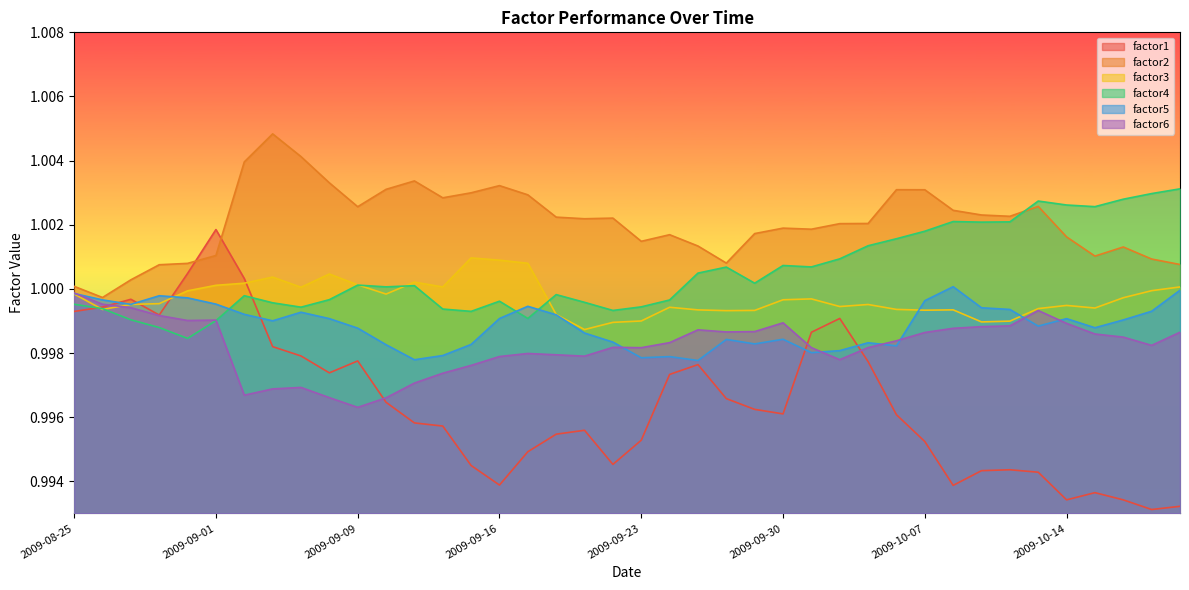

At which category does the chart reach its peak across all series?

2009-09-03